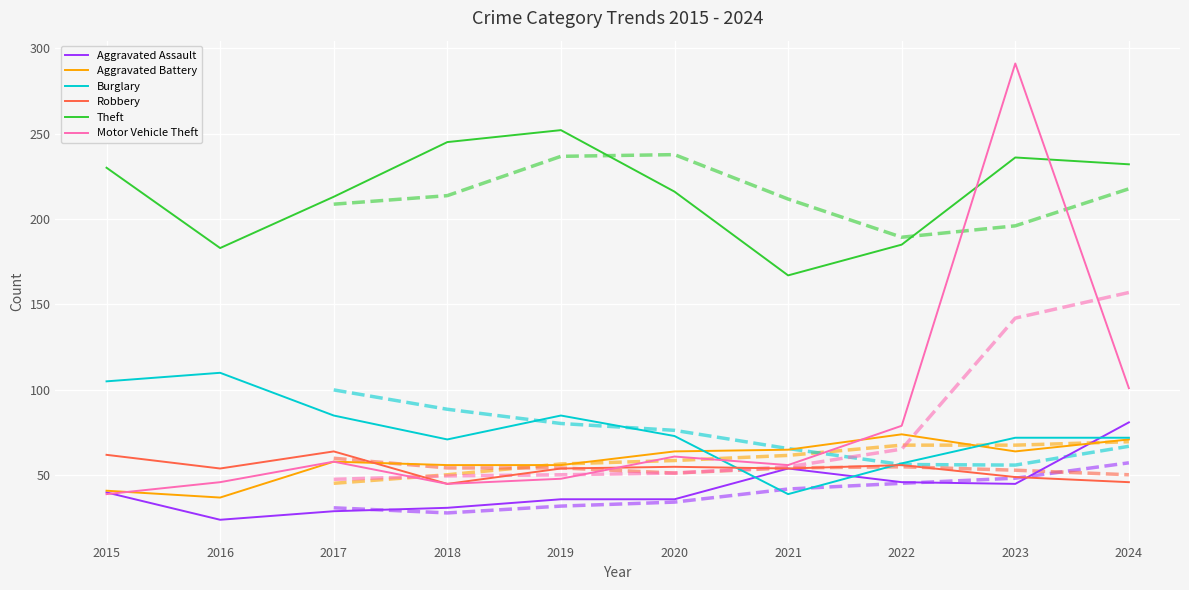

Is it true that Robbery equals 46 at 2024?

True